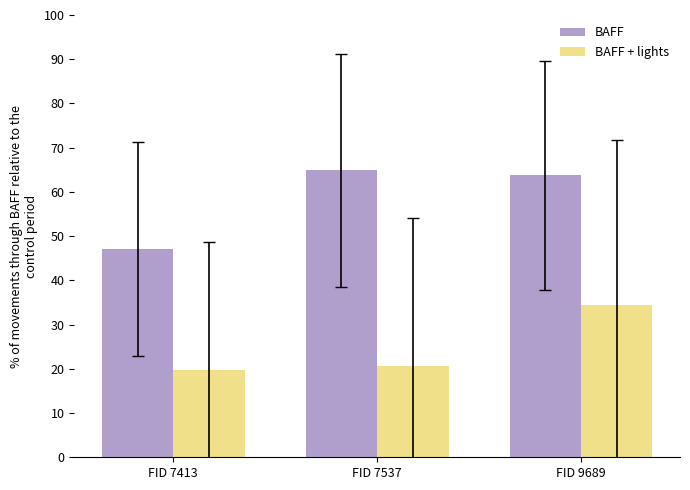

At which category is the sum across all series the highest?

FID 9689